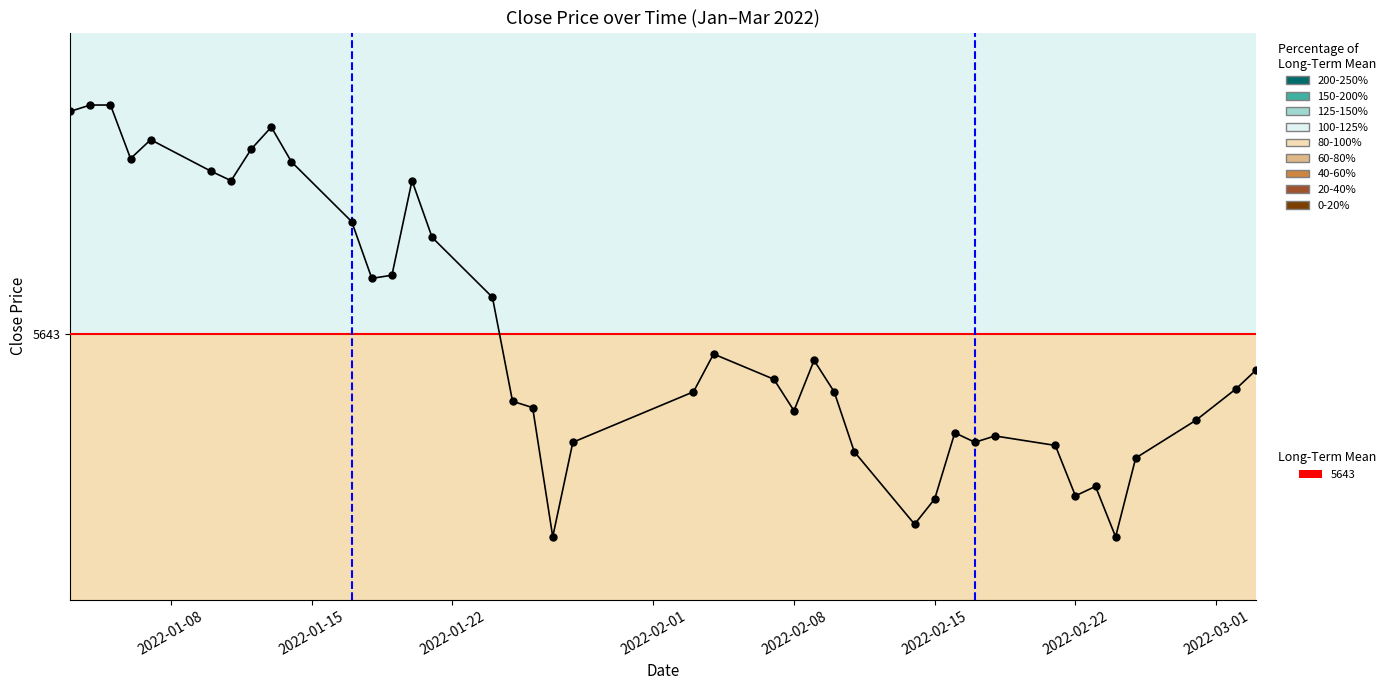

How many points are lower than both their immediate neighbors (excluding endpoints)?

9